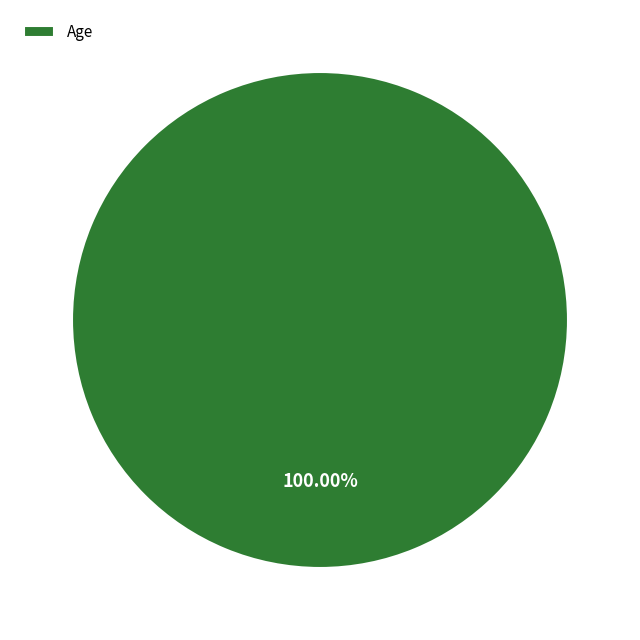

Rank the categories by value from highest to lowest.

Age